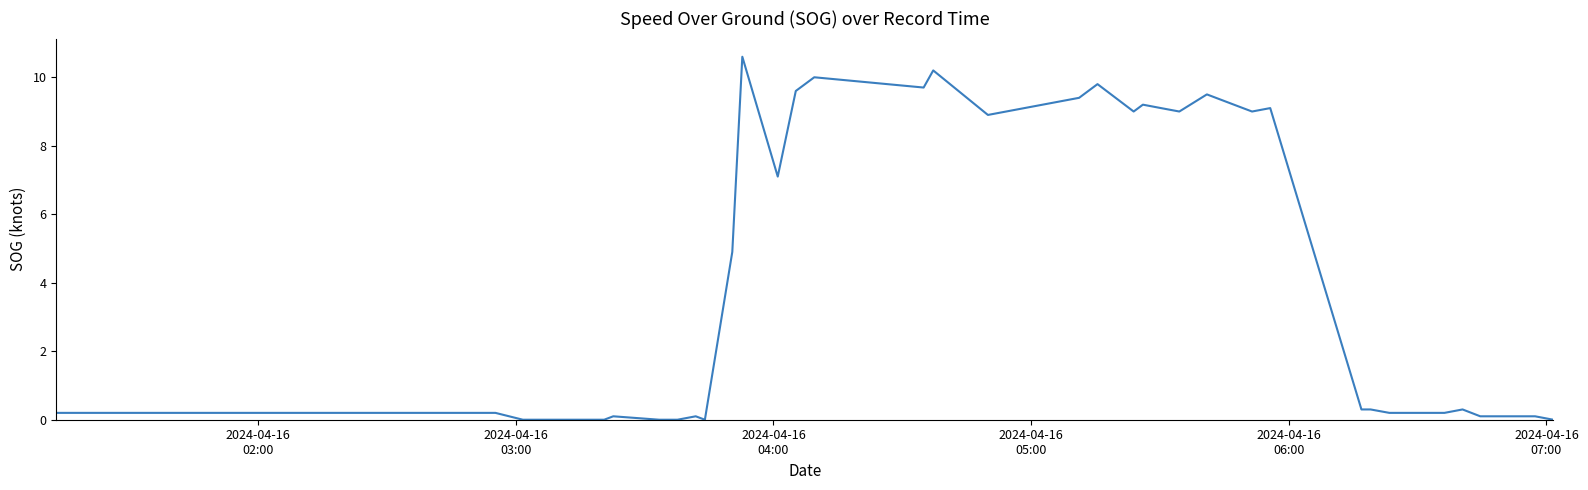

What is the maximum value shown in the chart?

10.6